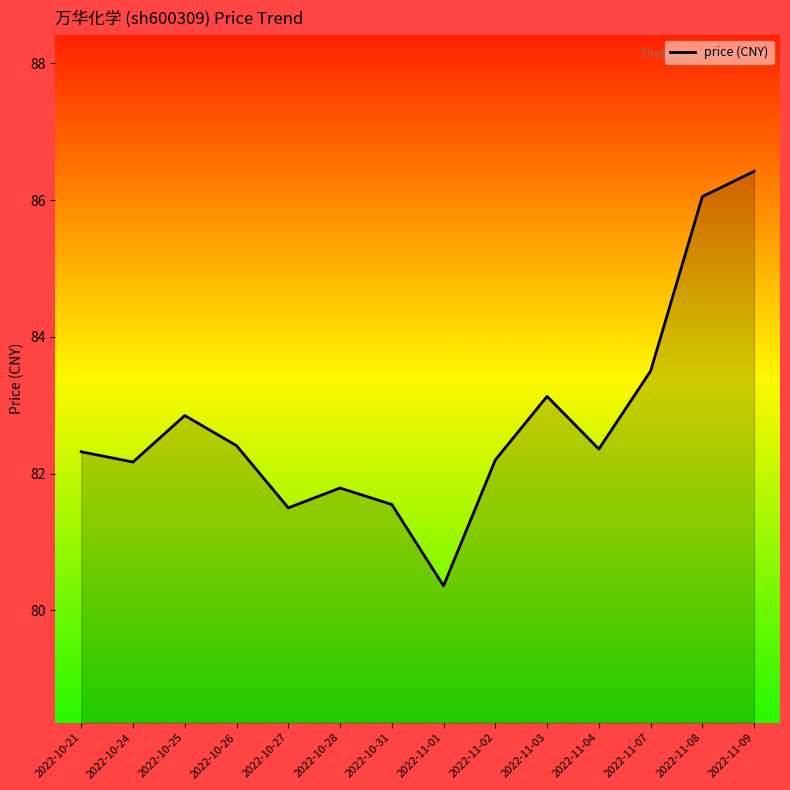

How many lines are shown in the chart?

1